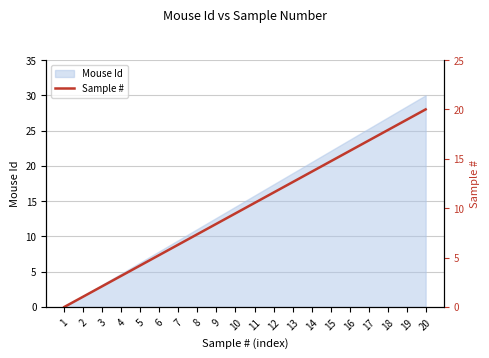

What is the maximum value for Mouse Id?

30.0